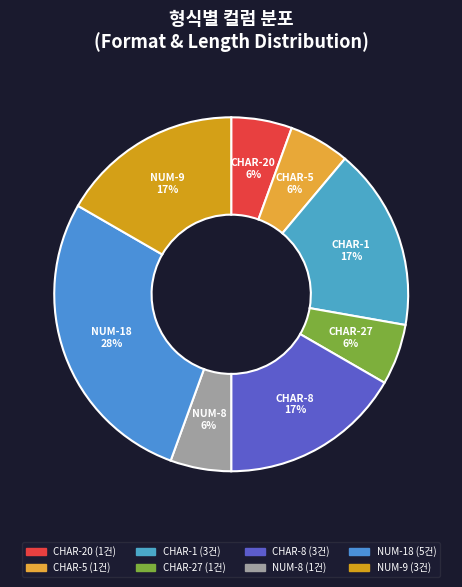

Combined, do NUM-9 and NUM-8 account for over 50%?

No